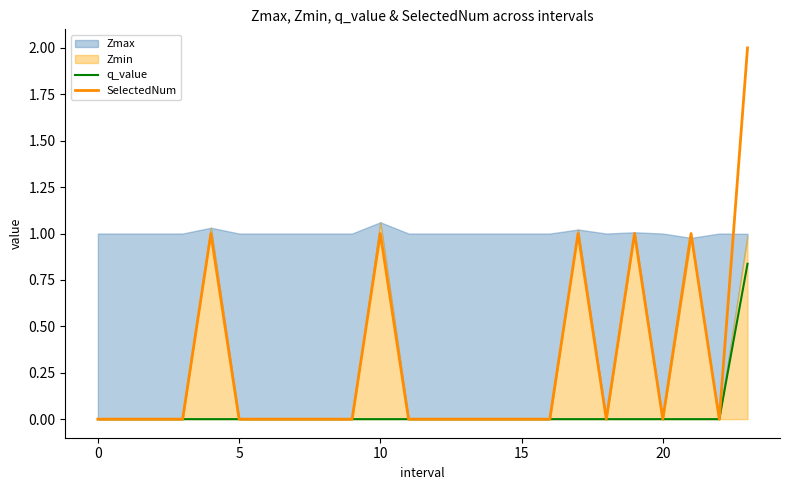

In SelectedNum, how many points are higher than both neighbors (excluding endpoints)?

5